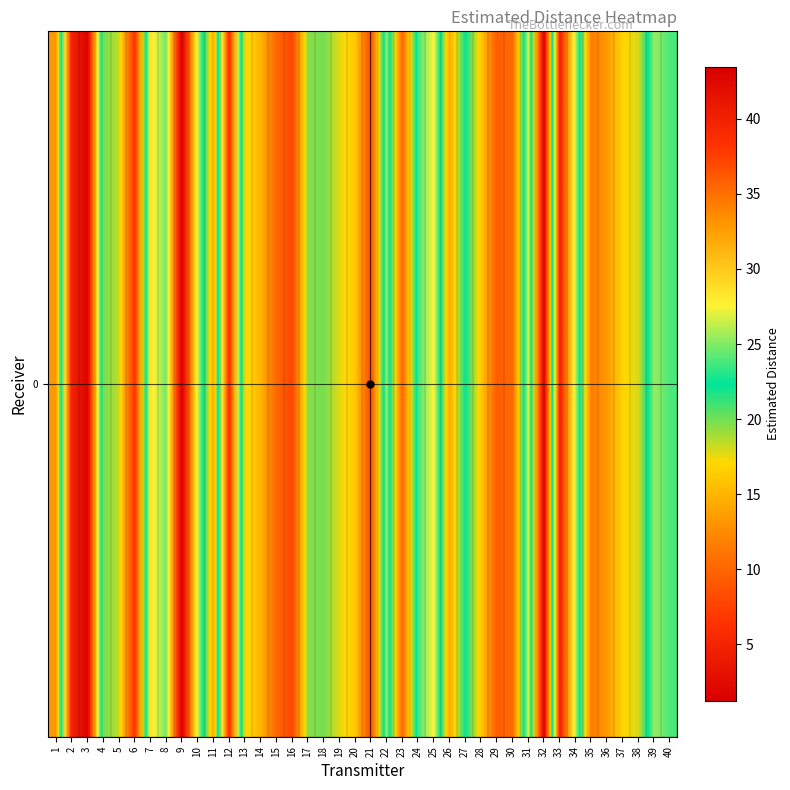

What is the difference between the second highest and minimum values?

41.8